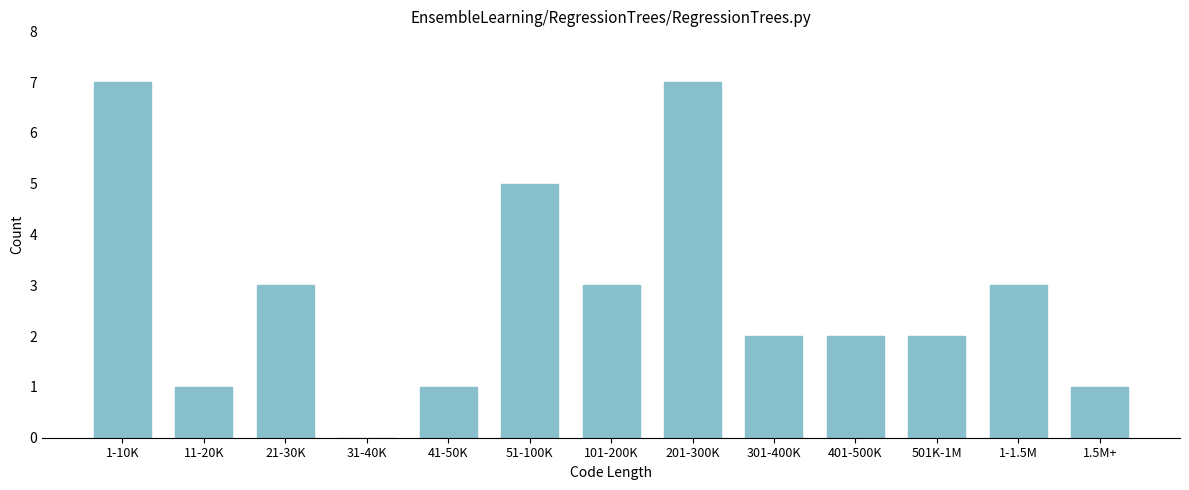

Reading left to right, extract all data points from this chart.

1-10K=7	11-20K=1	21-30K=3	31-40K=0	41-50K=1	51-100K=5	101-200K=3	201-300K=7	301-400K=2	401-500K=2	501K-1M=2	1-1.5M=3	1.5M+=1